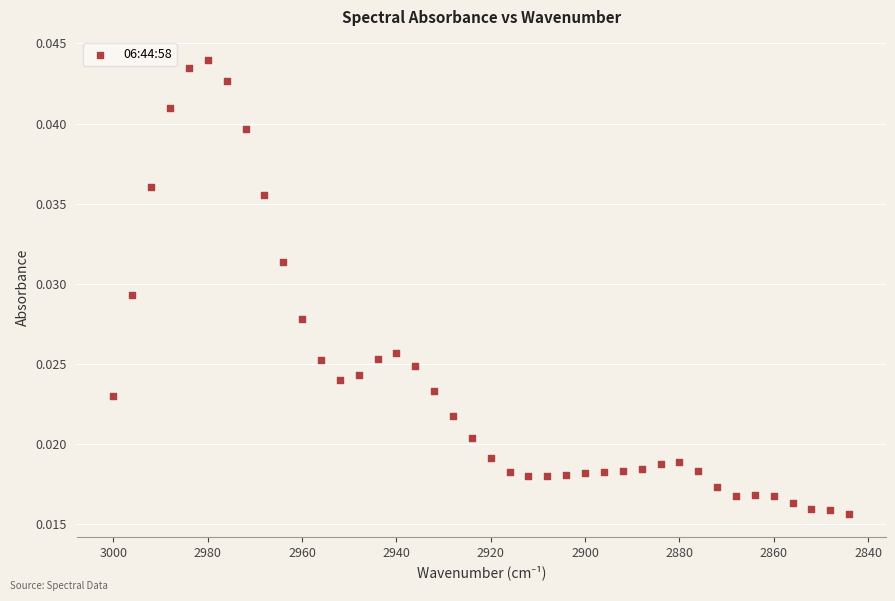

What is the range of X values (max minus min)?

156.0